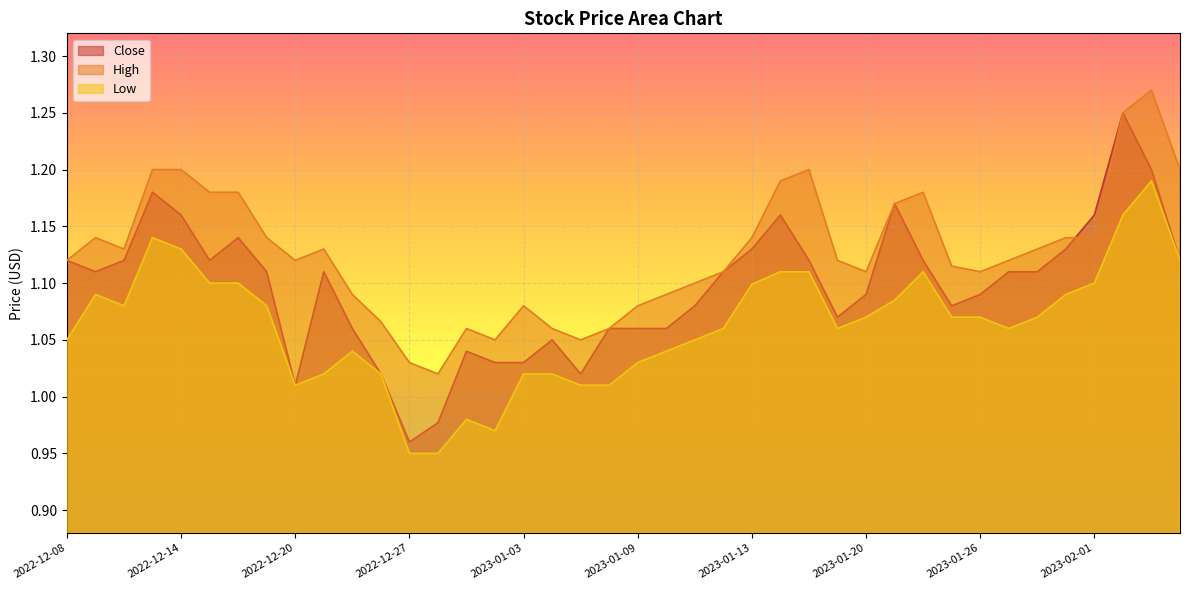

What is the total value across all series at 2023-01-24?

3.4